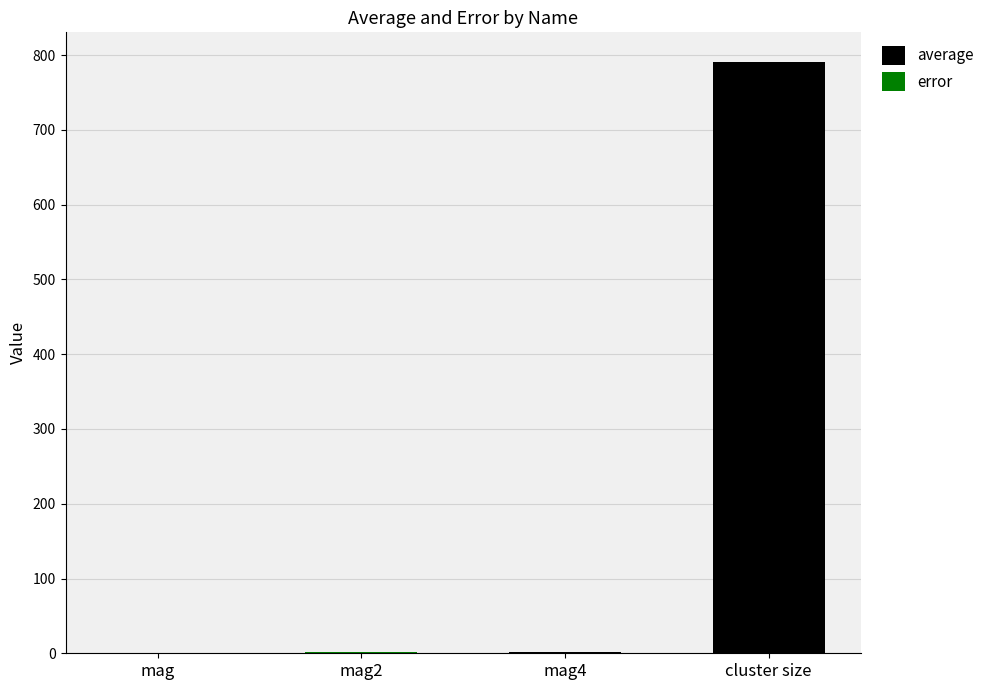

At which category is the sum across all series the highest?

cluster size